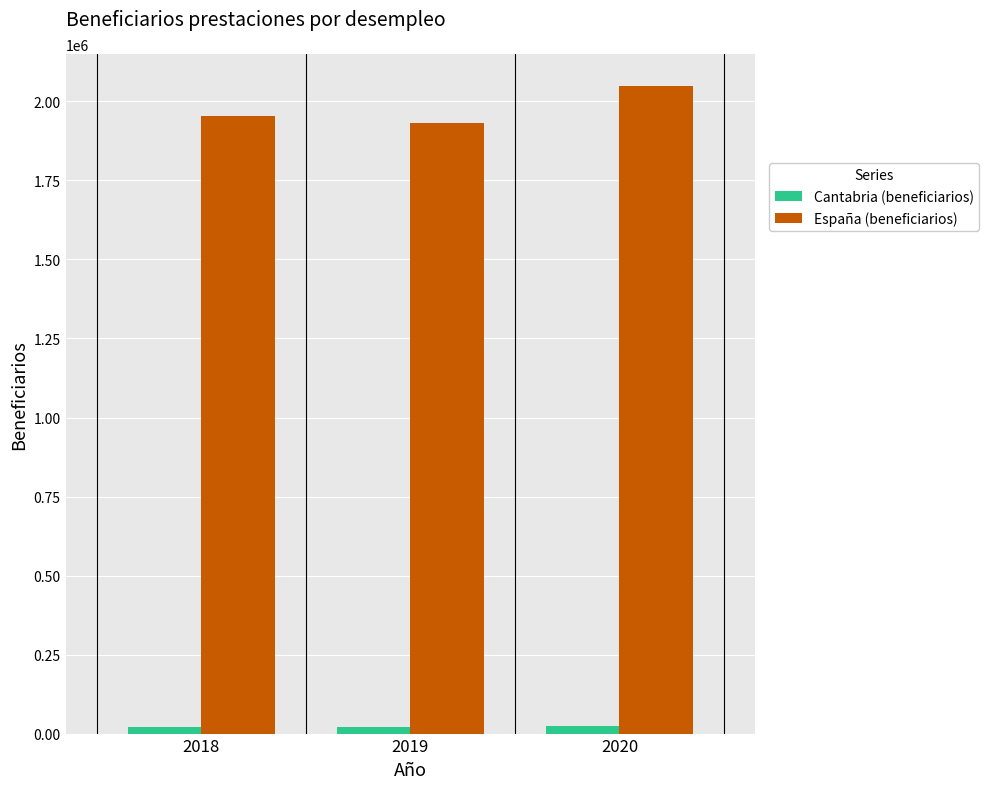

Is the value of Cantabria (beneficiarios) at 2019 greater than the value of España (beneficiarios) at 2020?

No